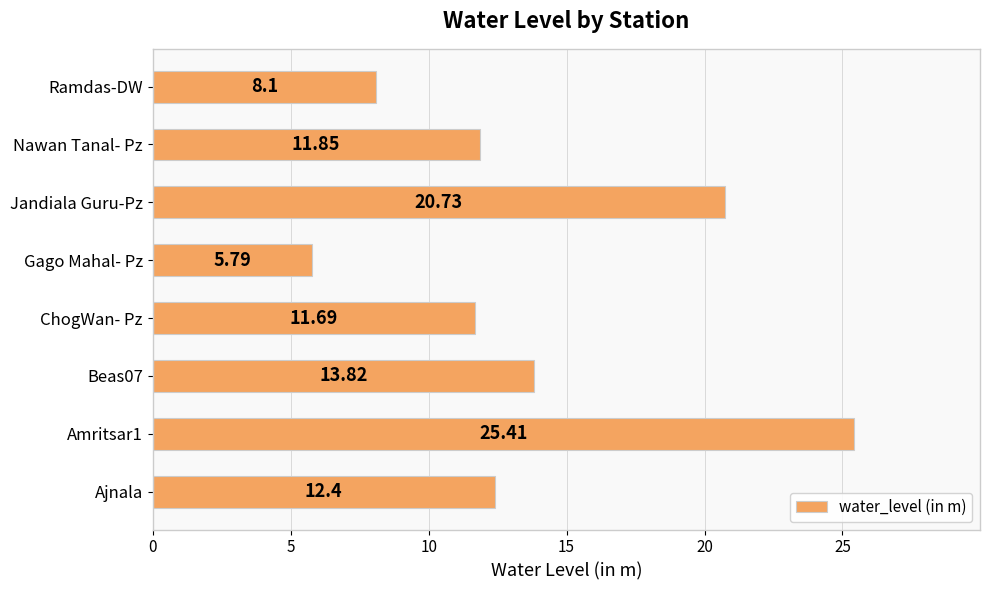

List the labels in order of value, largest first.

Amritsar1, Jandiala Guru-Pz, Beas07, Ajnala, Nawan Tanal- Pz, ChogWan- Pz, Ramdas-DW, Gago Mahal- Pz